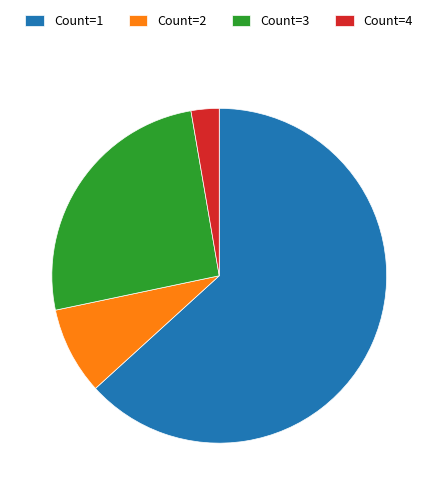

True or false: Count=1 accounts for 74% of the total.

False